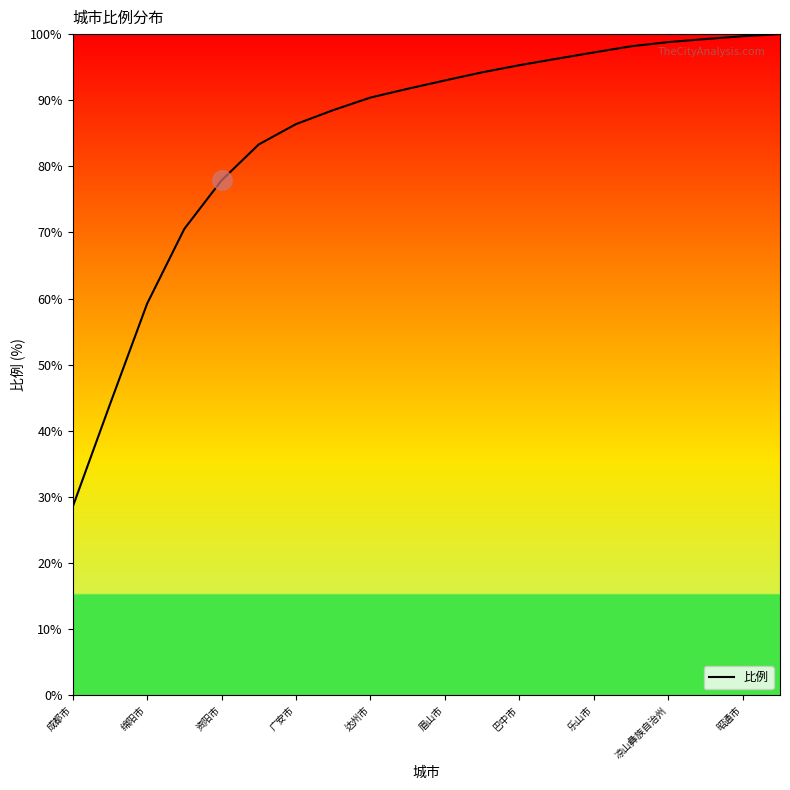

What is the minimum value shown in the chart?

28.5